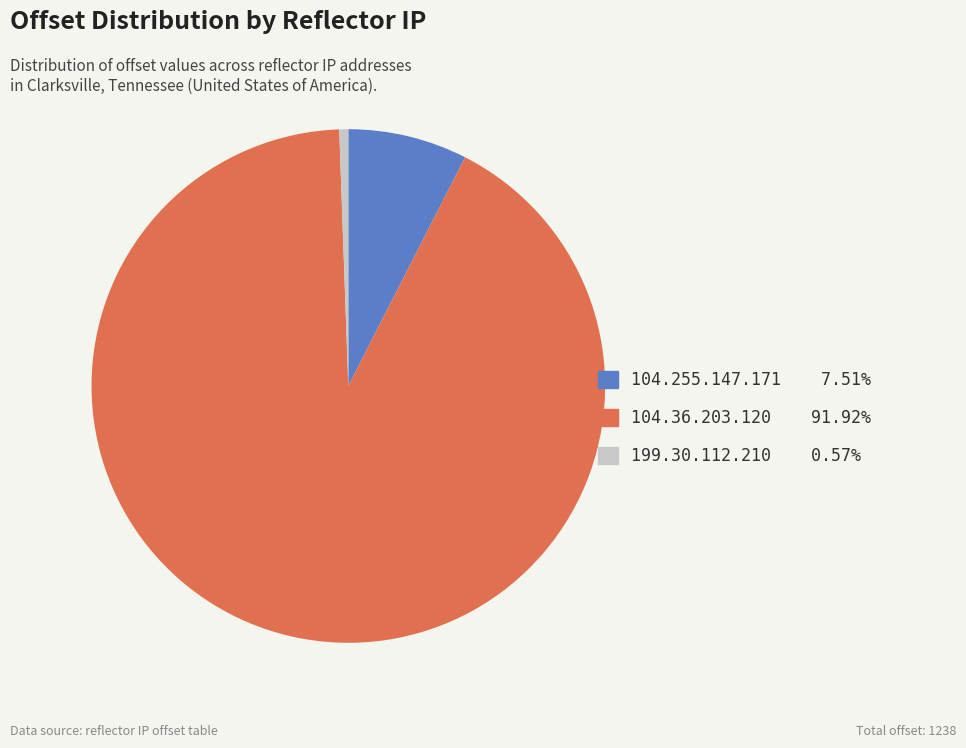

Does any single category account for the majority?

Yes